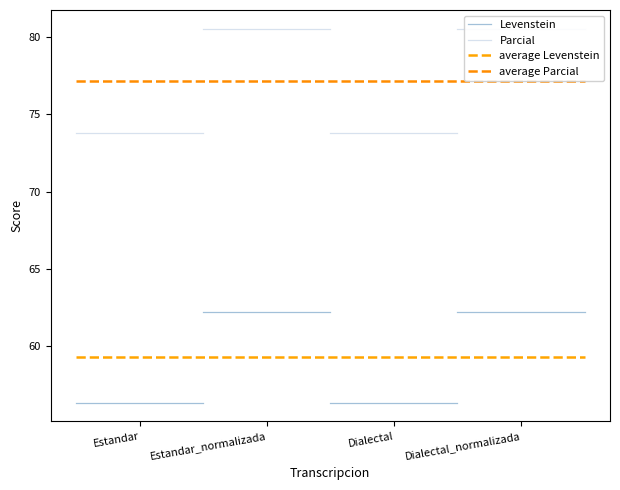

The average Parcial series shows 77.2 at Estandar_normalizada. True or false?

True